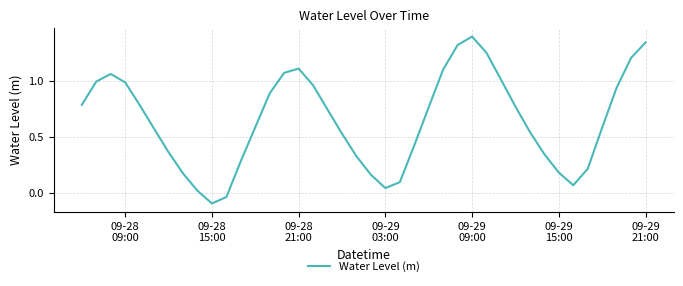

What is the greatest value displayed?

1.4